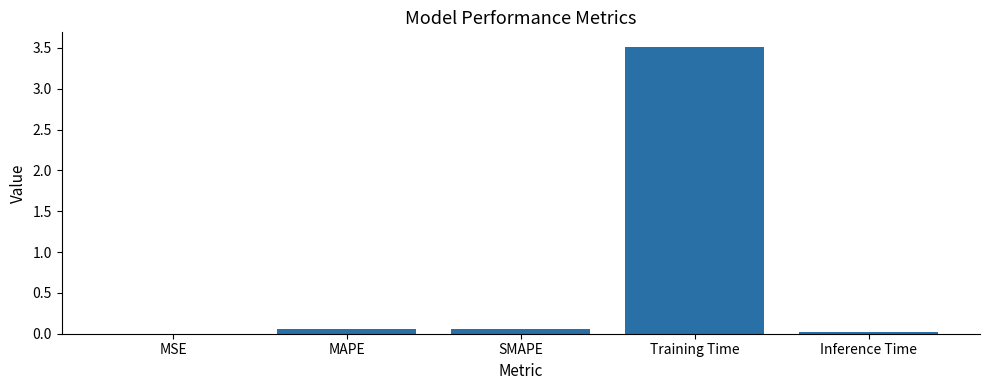

Between MAPE and Training Time, which is larger?

Training Time